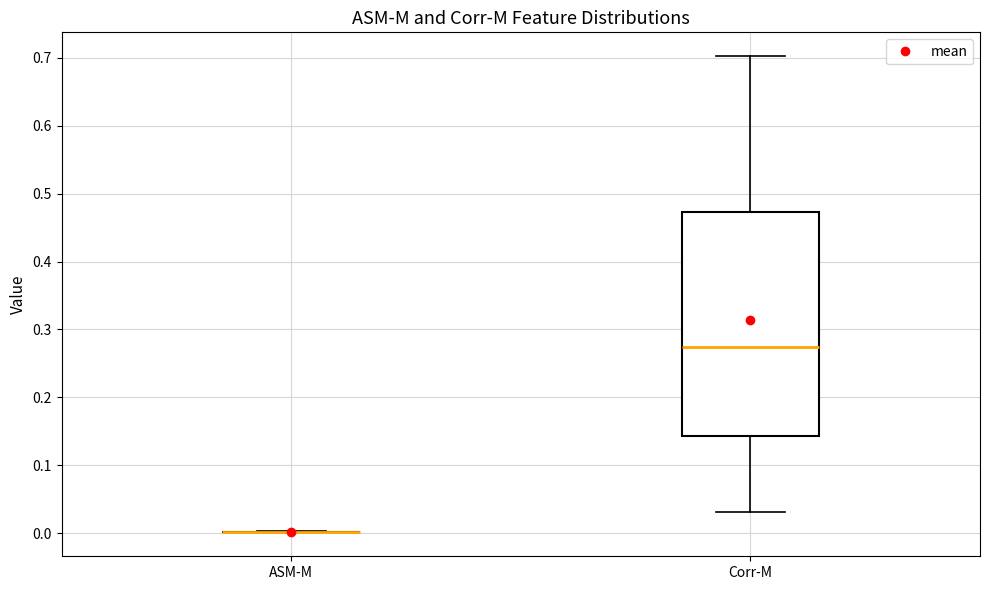

Where is the lower edge of the box for Corr-M on the y-axis? The values are not printed on the chart, so give them approximately, as read against the axis.

0.14